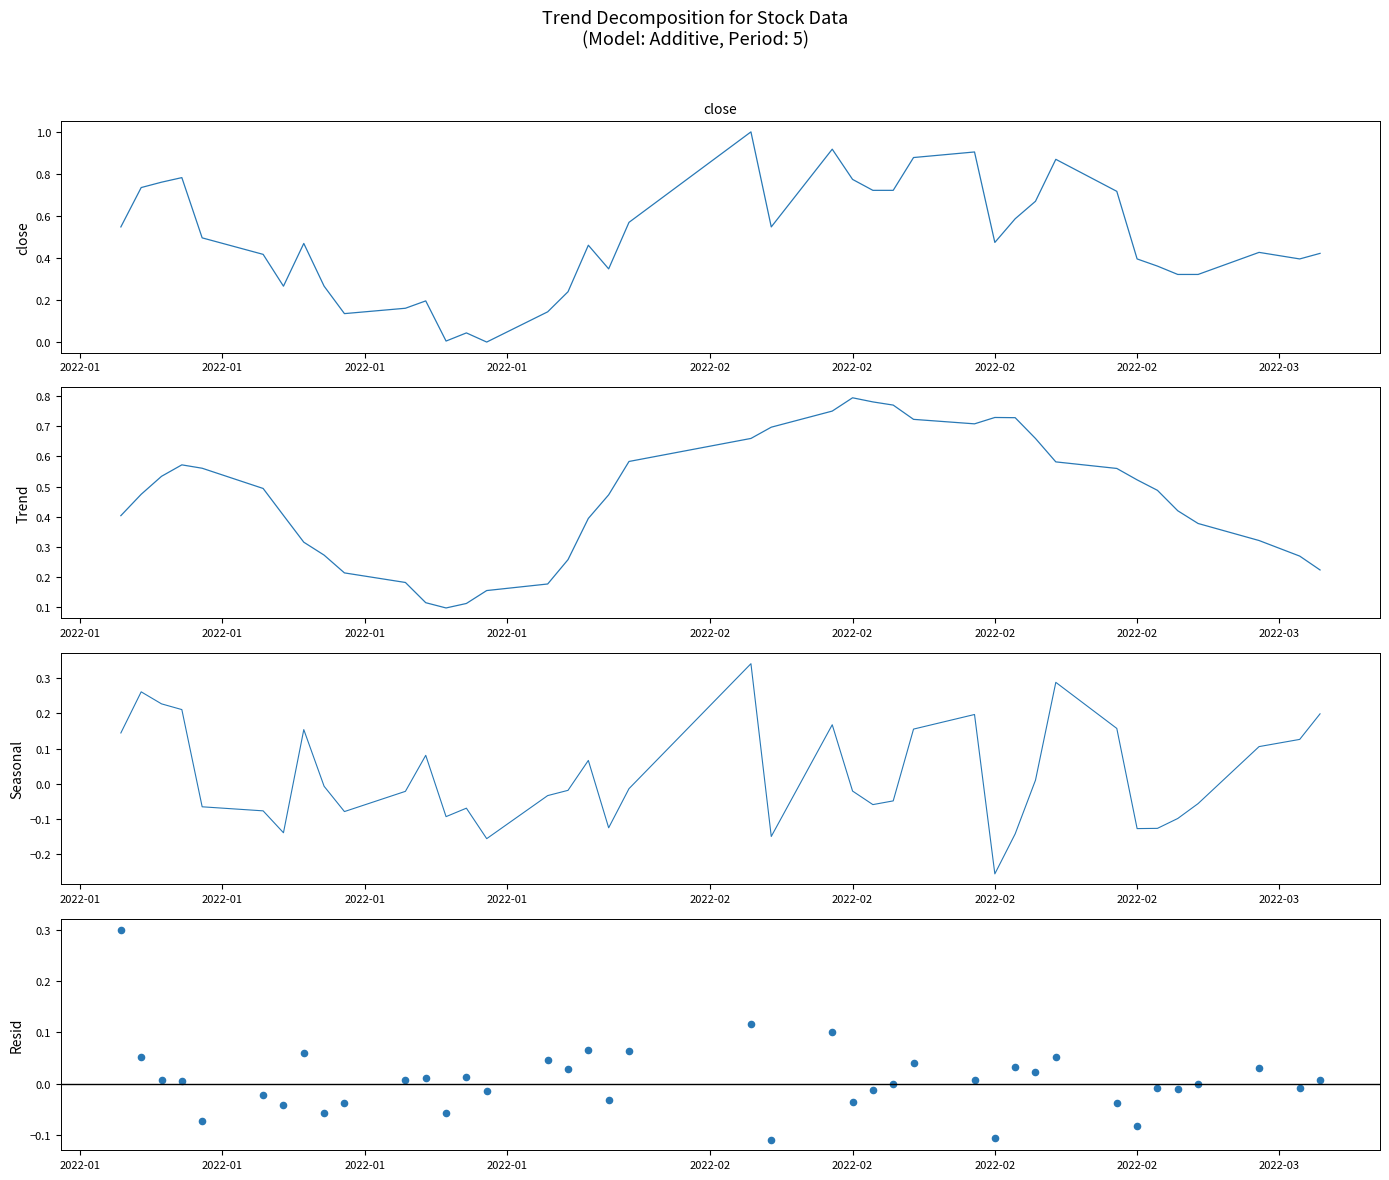

Which series has the widest spread of Y values?

Close